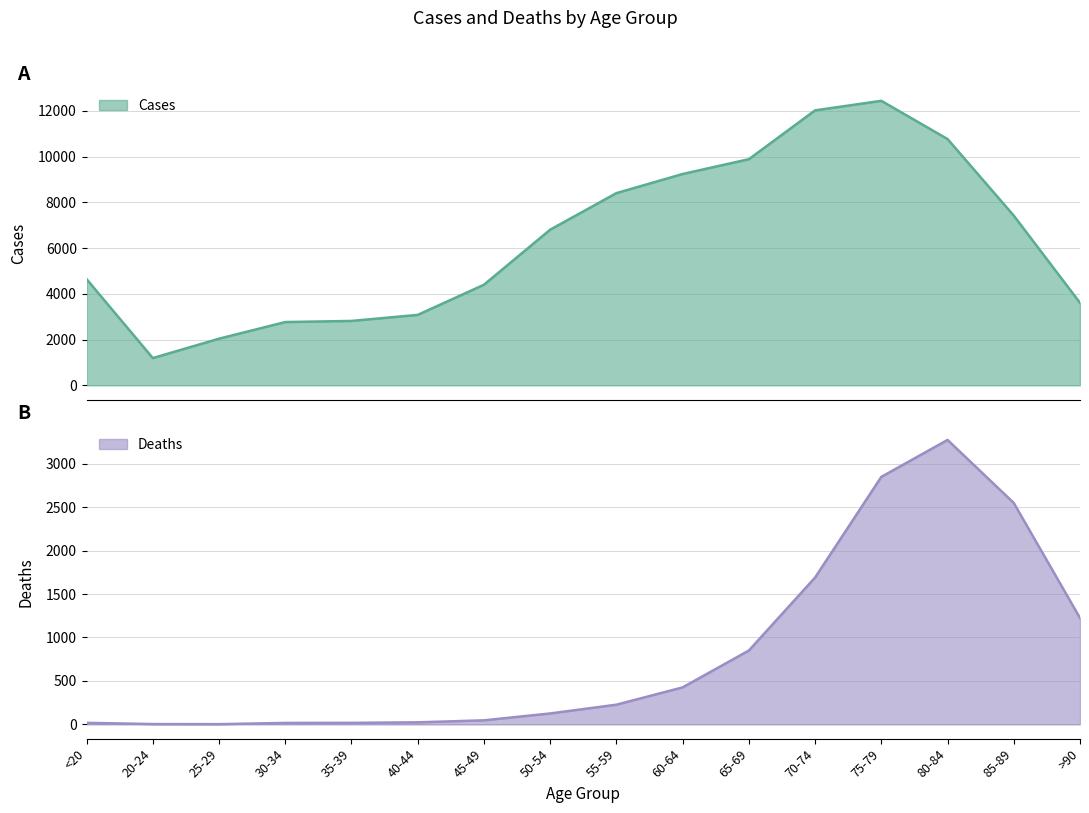

What is the sum of all Cases values?

101482